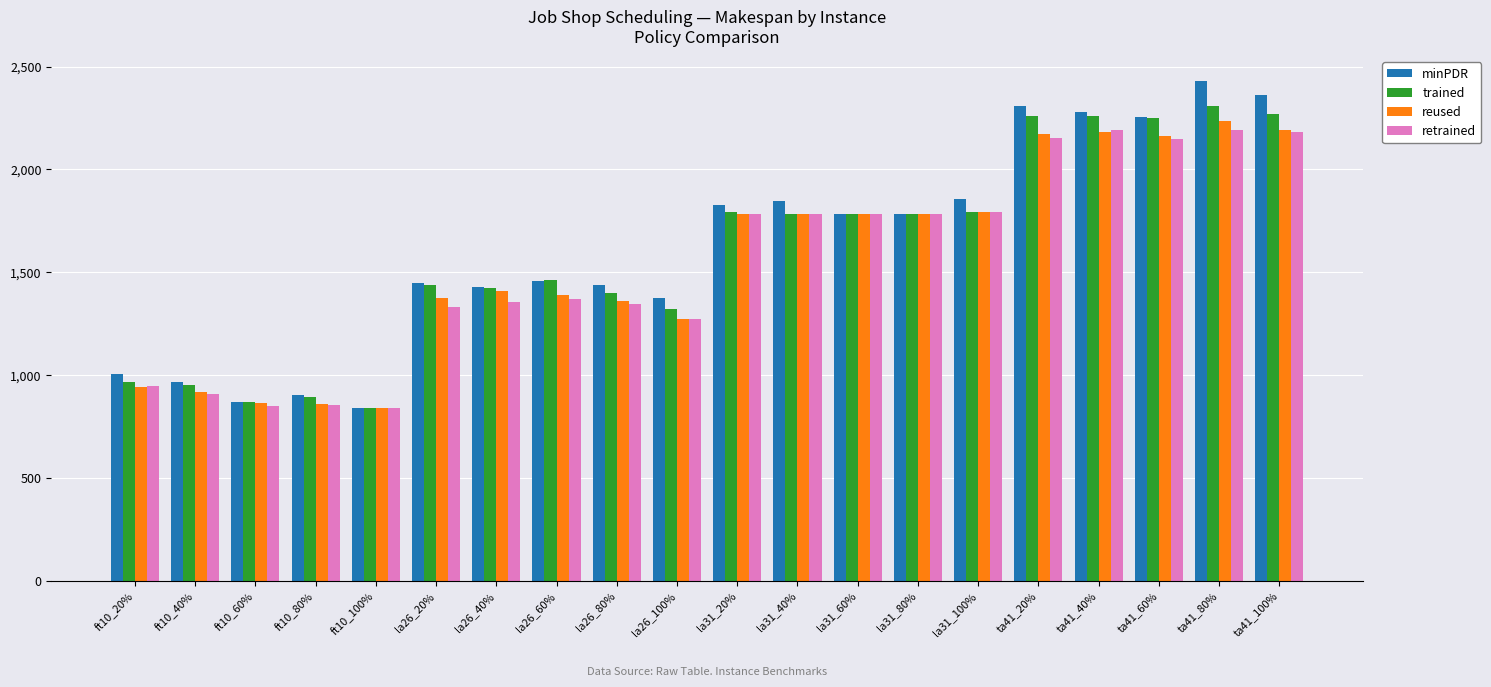

What are all the series names shown in the legend?

minPDR, trained, reused, retrained